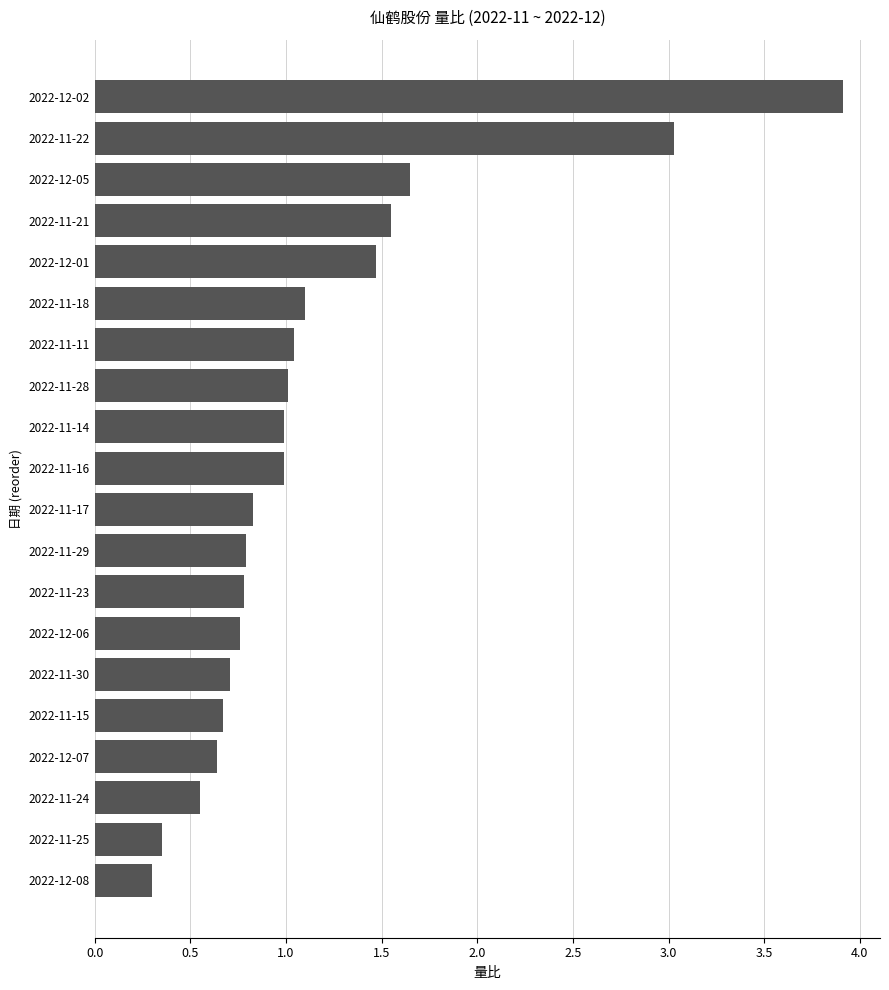

Which label corresponds to the largest value in the chart?

2022-12-02